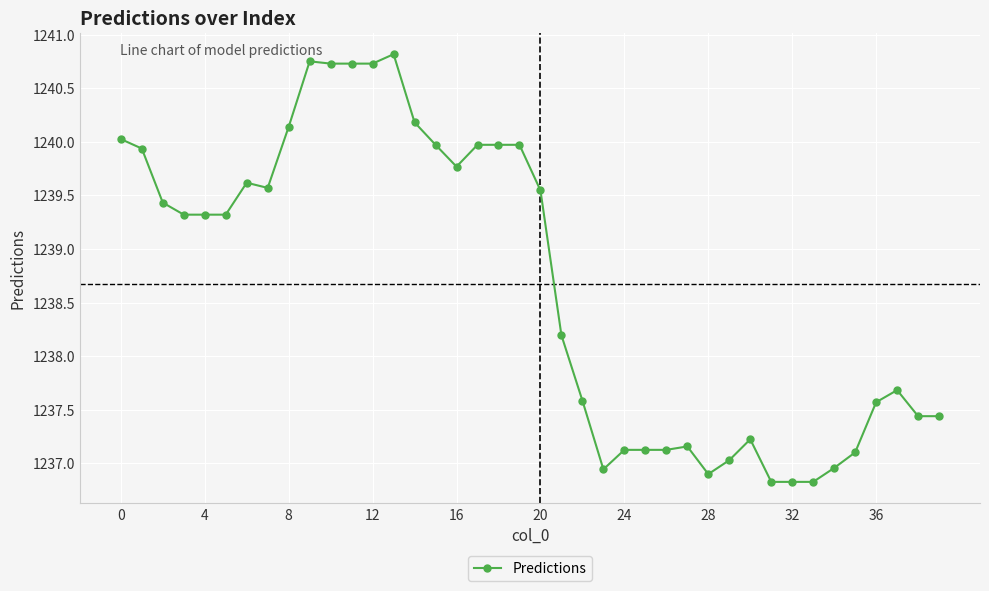

What is the value of the 23rd point from the left?

1237.6